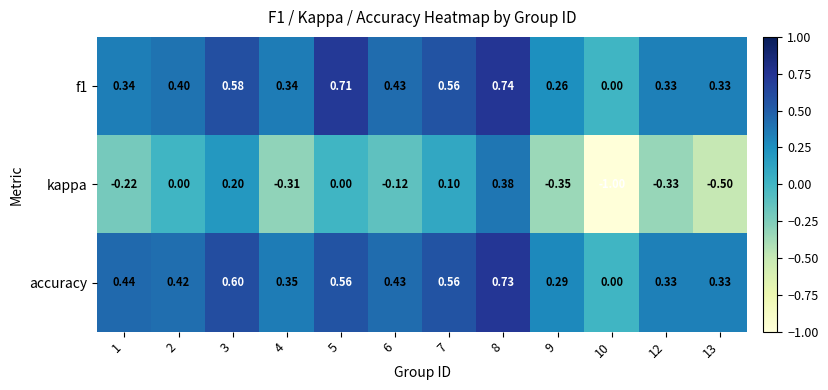

Which series has the largest total across all categories?

accuracy